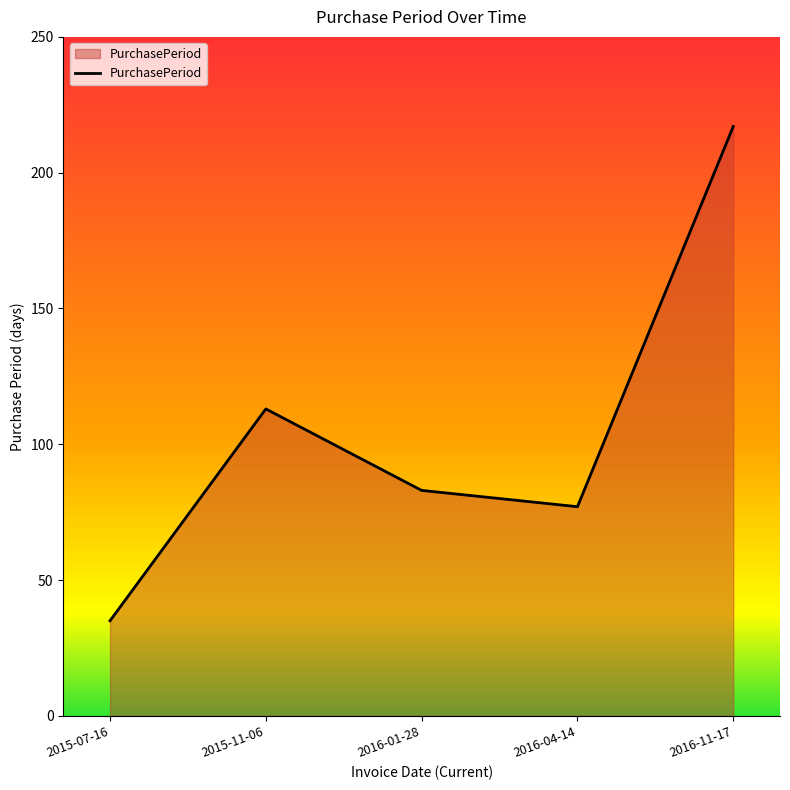

Between 2016-04-14 and 2015-07-16, which is larger?

2016-04-14